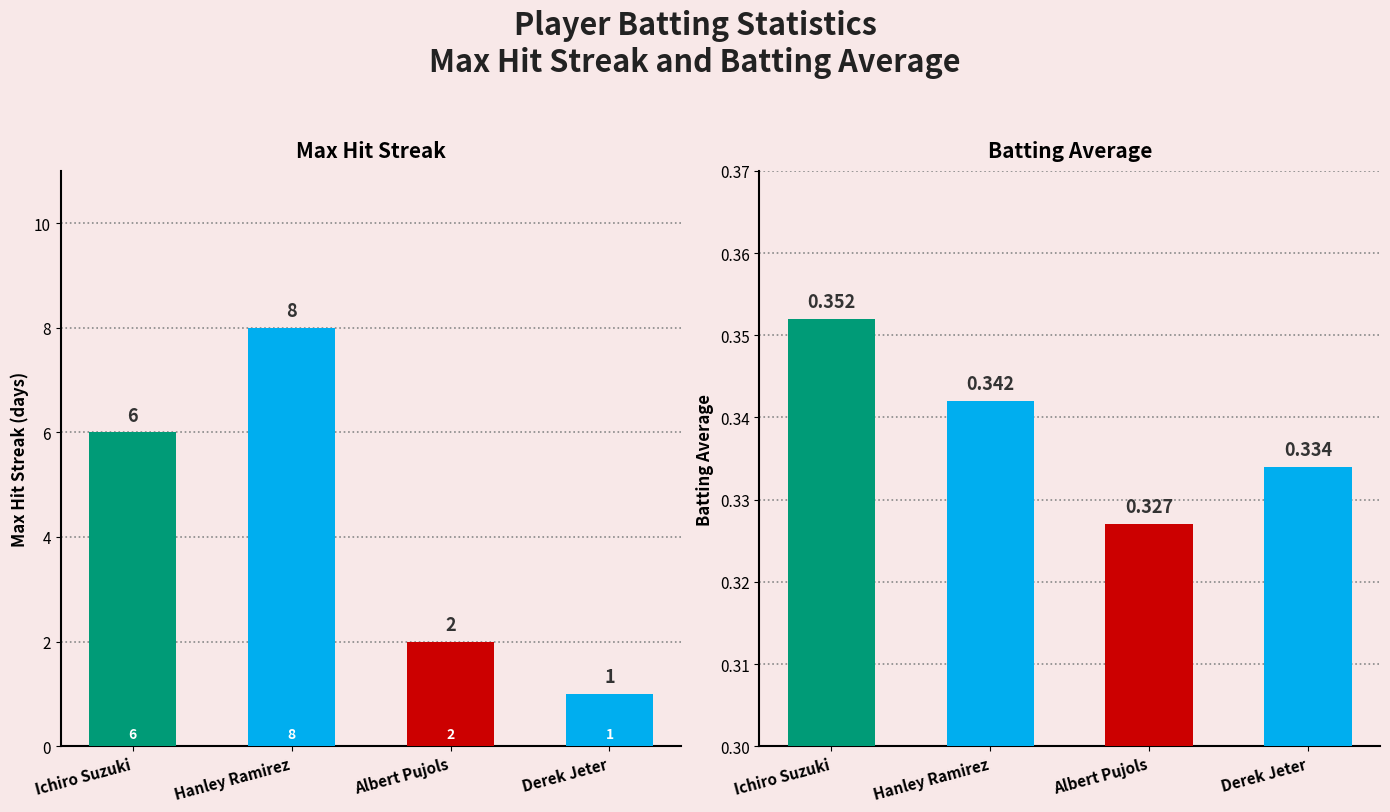

At how many categories does at least one series exceed 0?

4